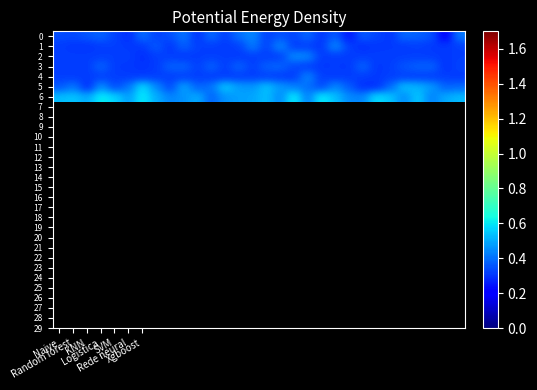

At which category is the sum across all series the highest?

Xgboost